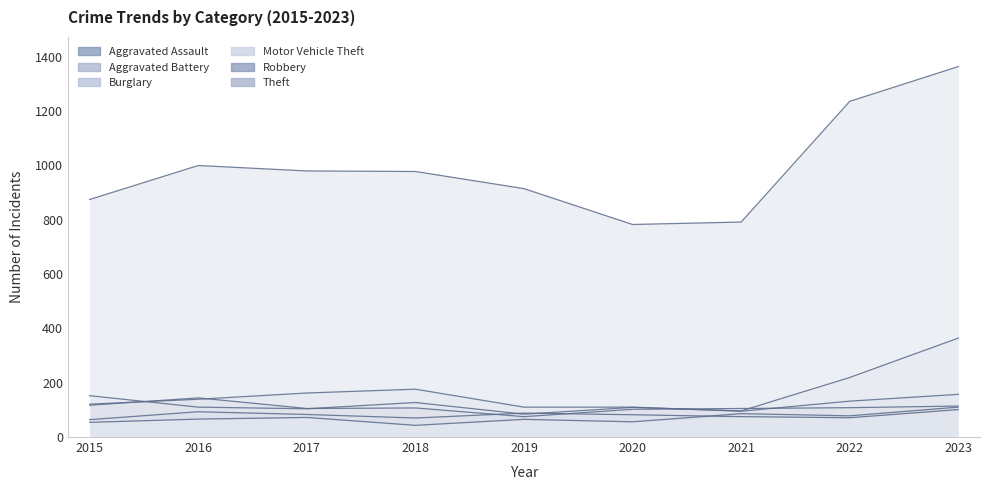

Reading left to right, extract all data points from this chart.

Aggravated Assault: 2015=54	2016=66	2017=72	2018=43	2019=65	2020=56	2021=86	2022=78	2023=110
Aggravated Battery: 2015=64	2016=93	2017=83	2018=70	2019=88	2020=82	2021=75	2022=71	2023=101
Burglary: 2015=121	2016=139	2017=162	2018=176	2019=110	2020=110	2021=95	2022=132	2023=157
Motor Vehicle Theft: 2015=152	2016=110	2017=104	2018=127	2019=84	2020=109	2021=96	2022=219	2023=364
Robbery: 2015=117	2016=144	2017=105	2018=107	2019=75	2020=102	2021=105	2022=108	2023=114
Theft: 2015=874	2016=999	2017=979	2018=977	2019=914	2020=782	2021=791	2022=1235	2023=1363